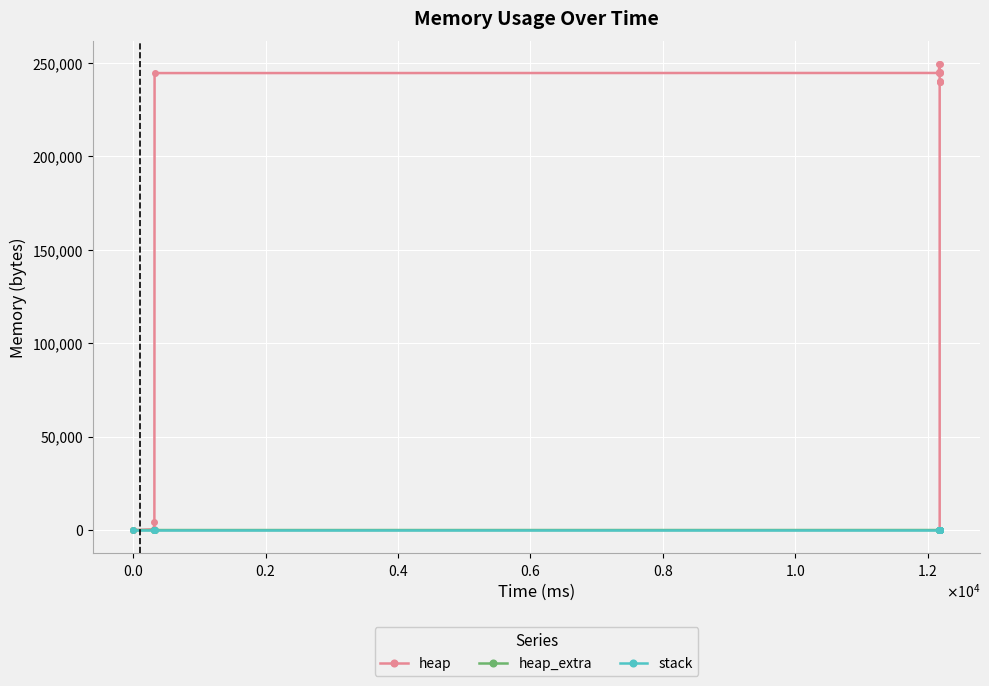

True or false: stack has more than 1 points higher than both neighbors.

False